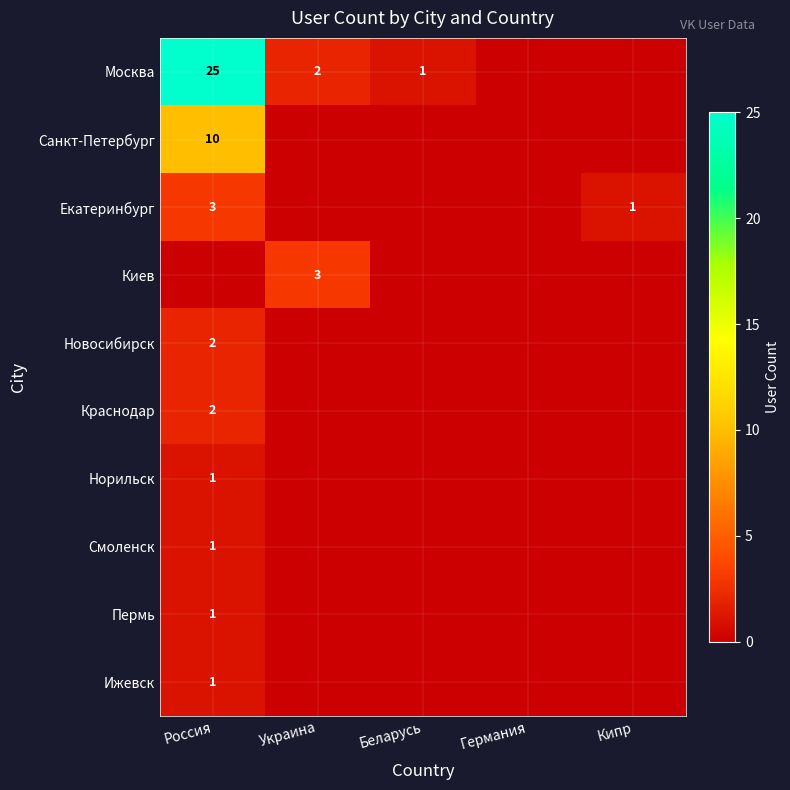

At which label does Ижевск reach its peak?

Россия